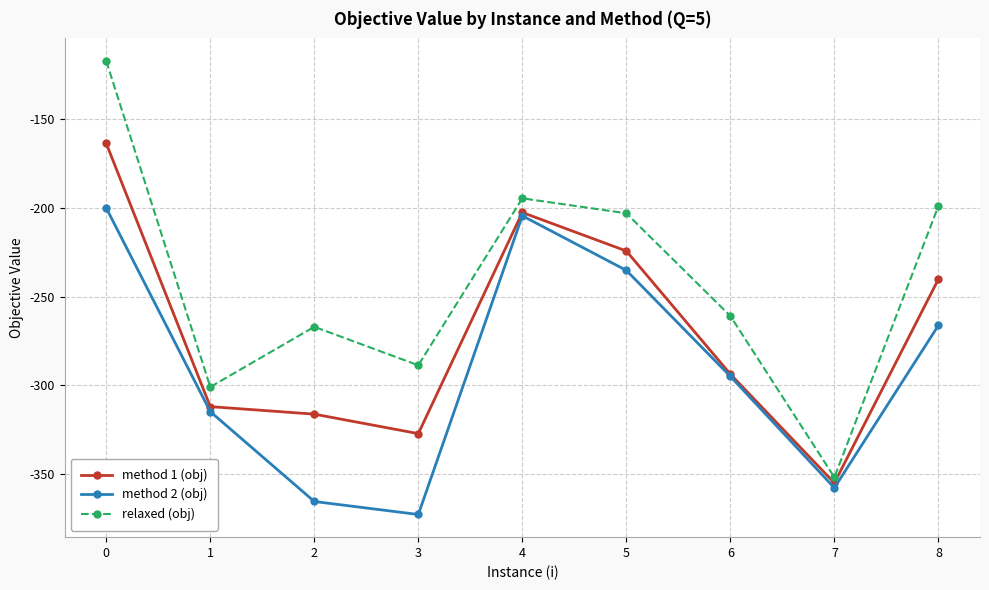

How many series are shown in this chart?

3